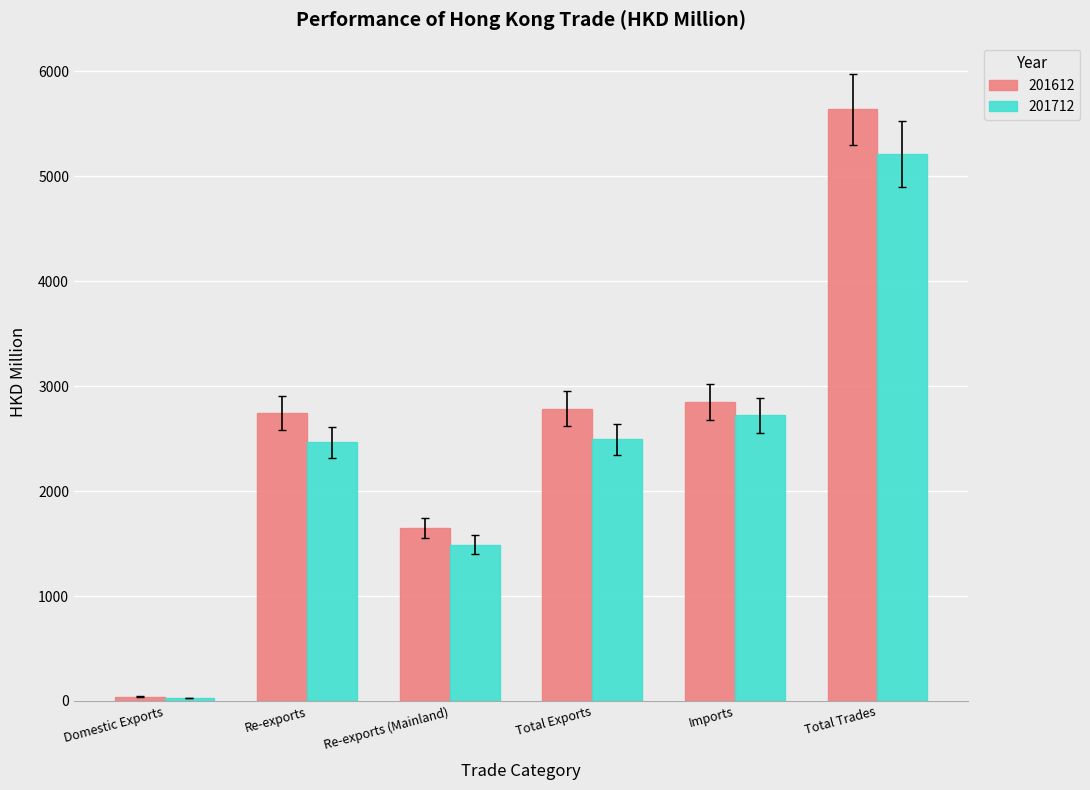

Rank the series by their average value, from lowest to highest.

201712, 201612